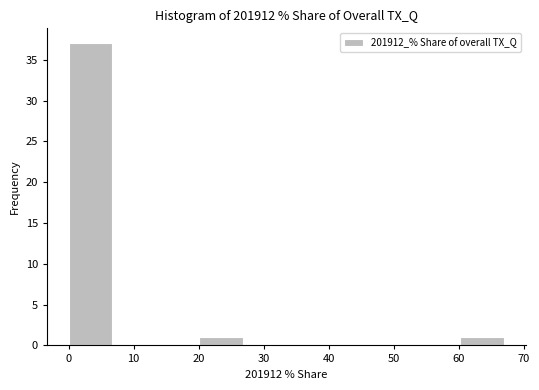

Reading left to right, list every bar in this chart as the range it spans on the x-axis followed by its height. Neither the bar edges nor the heights are printed on the chart, so give them approximately, as read against the axes.

0 to 7: 37
7 to 13: 0
13 to 20: 0
20 to 27: 1
27 to 33: 0
33 to 40: 0
40 to 47: 0
47 to 54: 0
54 to 60: 0
60 to 67: 1